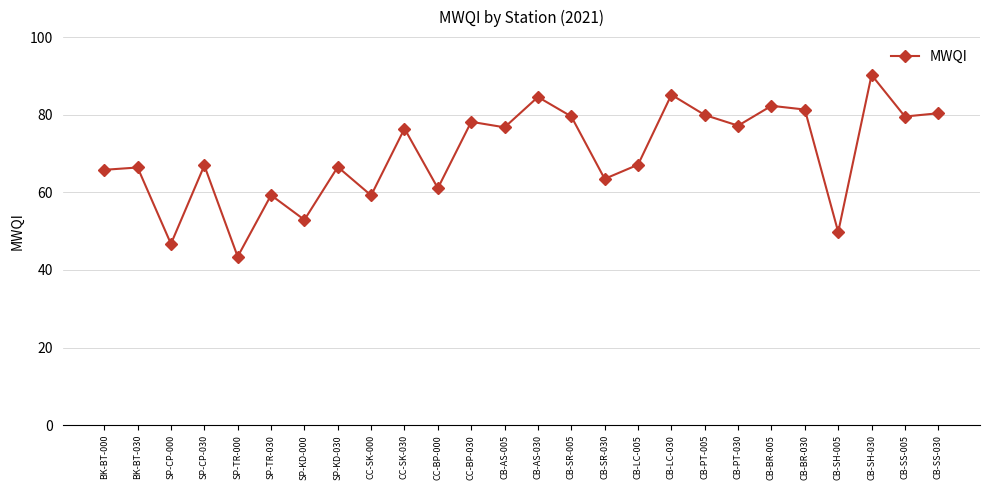

Count the number of data series in this chart.

1